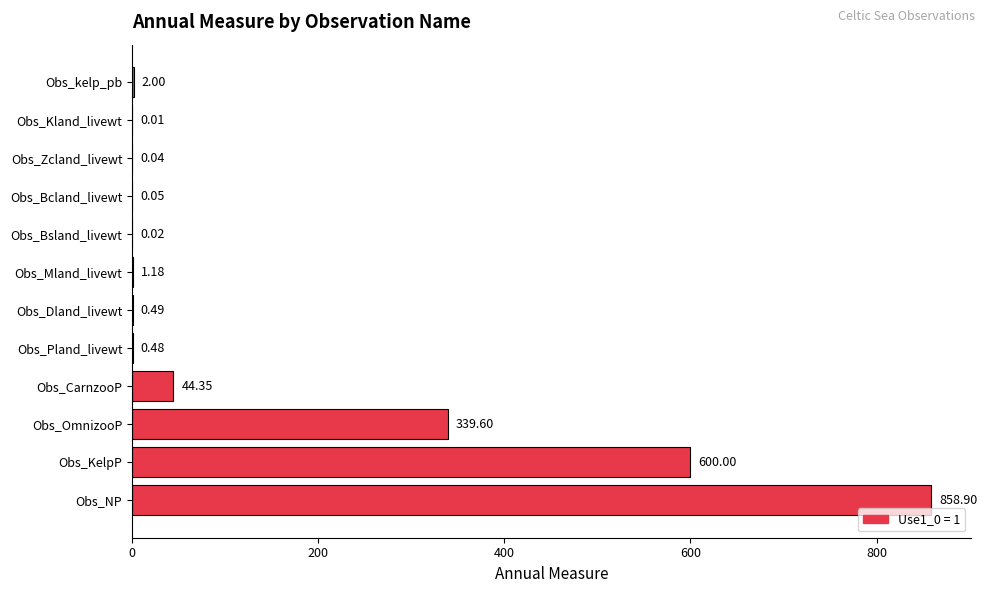

At which category does the chart reach its peak across all series?

Obs_NP